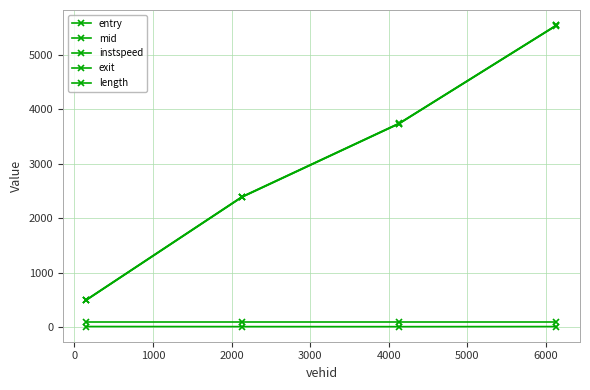

Count the number of categories in the chart.

4